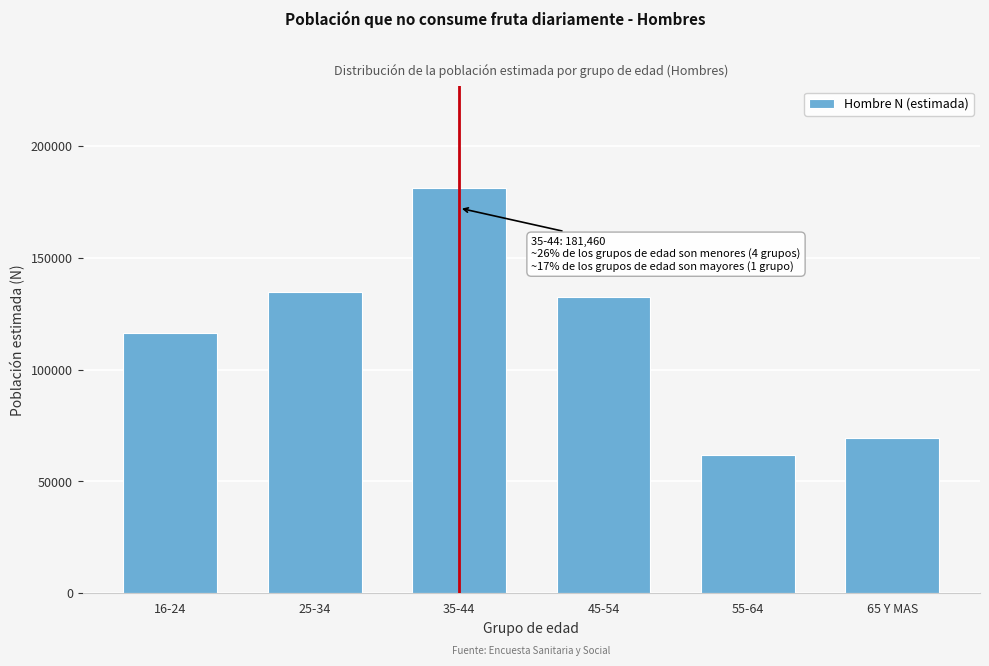

Reading right to left, list all the values displayed in this chart.

69426	61859	132701	181460	134595	116653